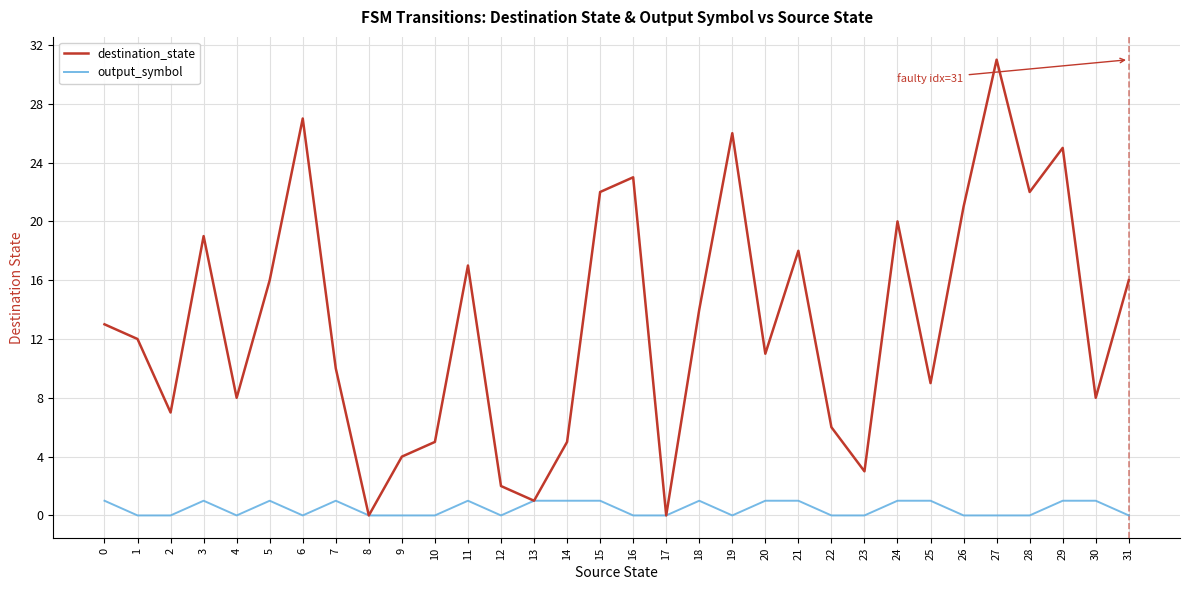

How many lines are shown in the chart?

2